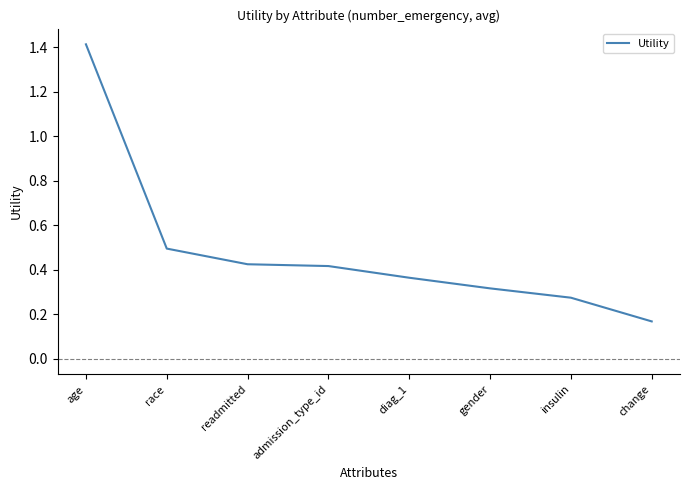

What is the sum of the values at readmitted and age?

1.8